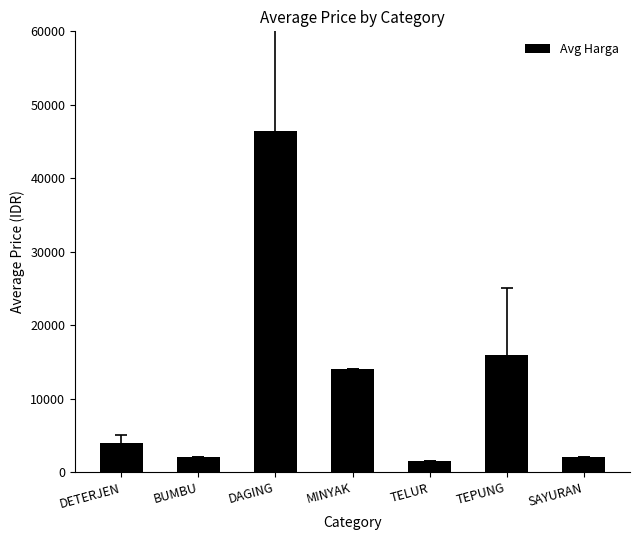

What is the minimum value shown in the chart?

1500